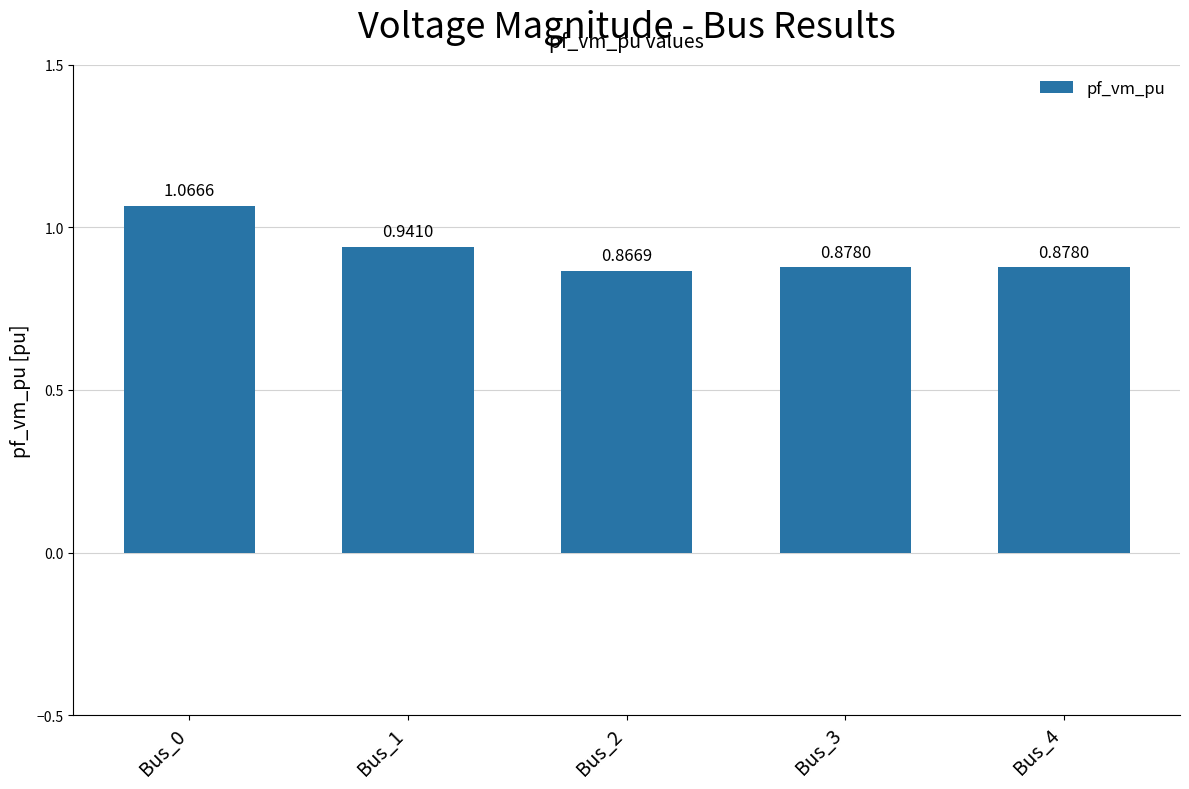

Between Bus_4 and Bus_1, which is larger?

Bus_1